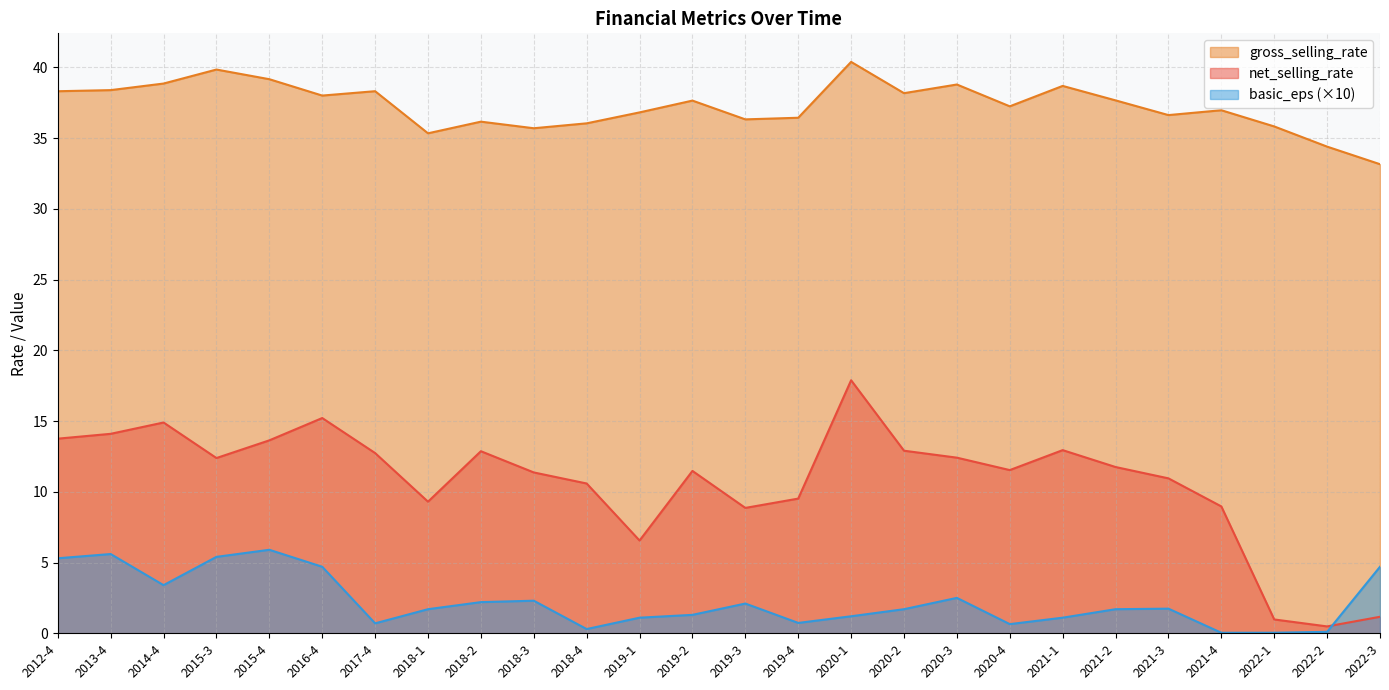

Where does the gross_selling_rate series first go above 37?

2012-4